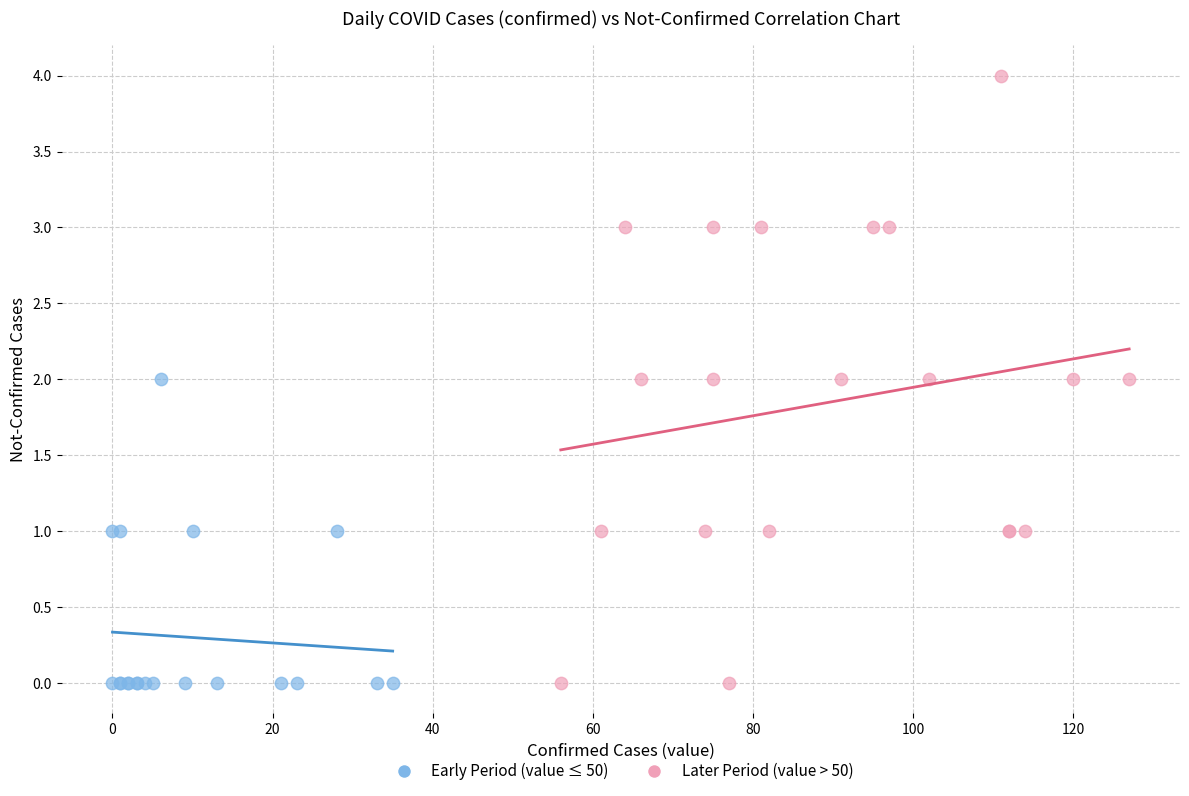

Which series has the largest Y range (max minus min)?

Later Period (value > 50)